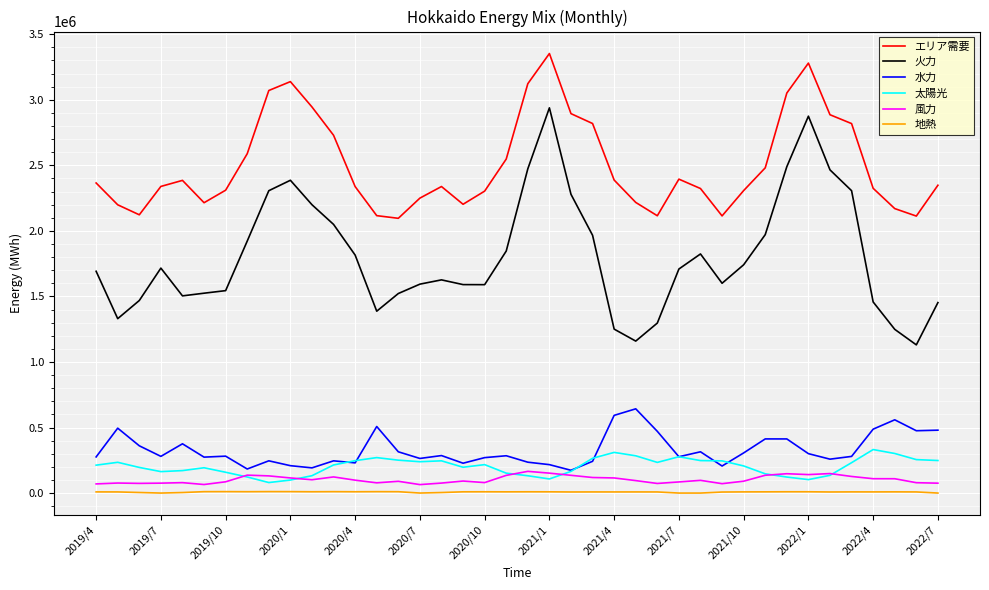

True or false: エリア需要 has more than 1 interior local peaks.

True